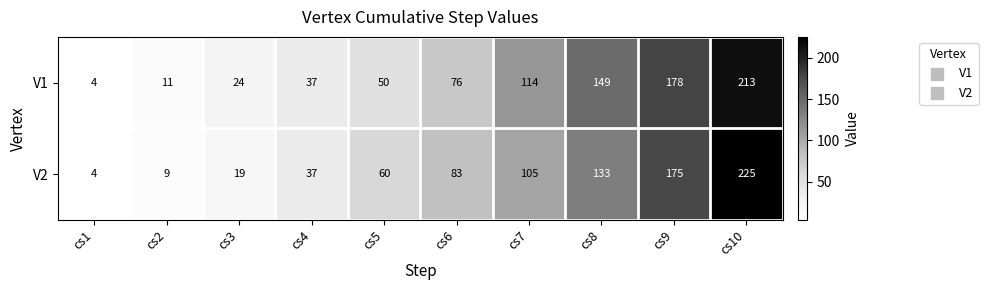

What is the maximum value shown in the chart?

225